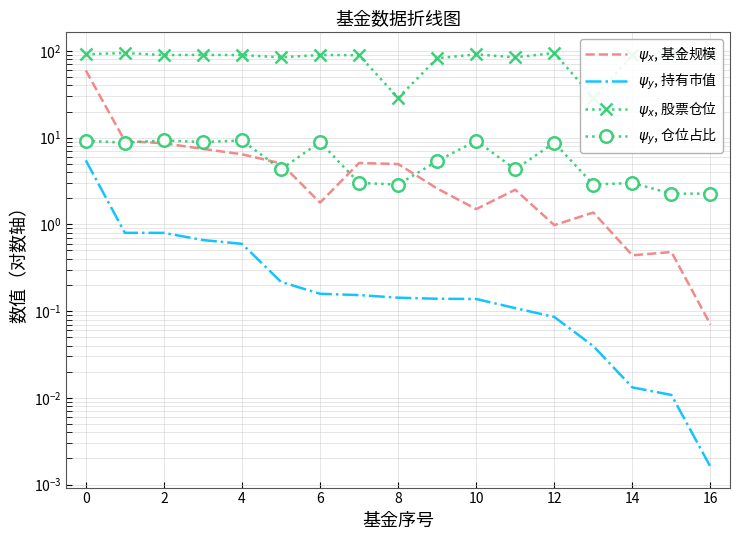

The $\psi_x$, 股票仓位 series shows 89.1 at 14. True or false?

True